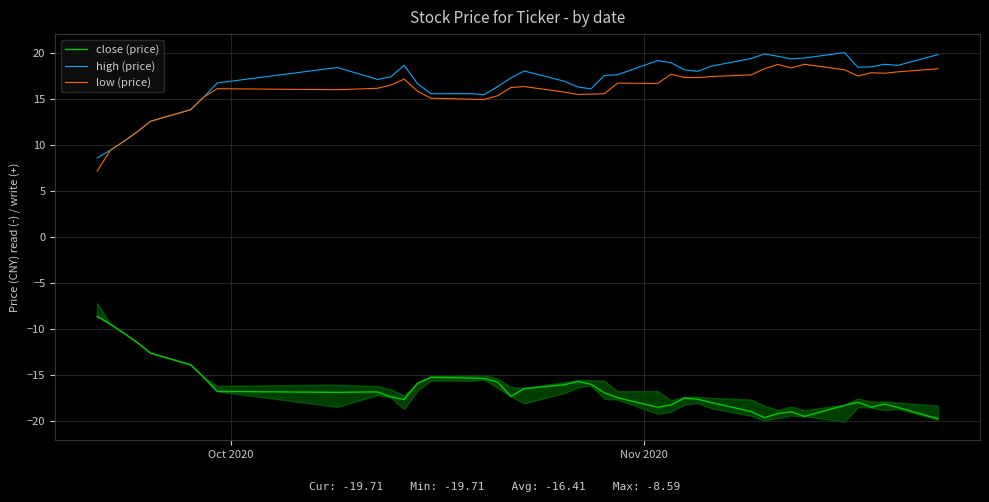

True or false: low (price) and close (price) intersect in this chart.

False